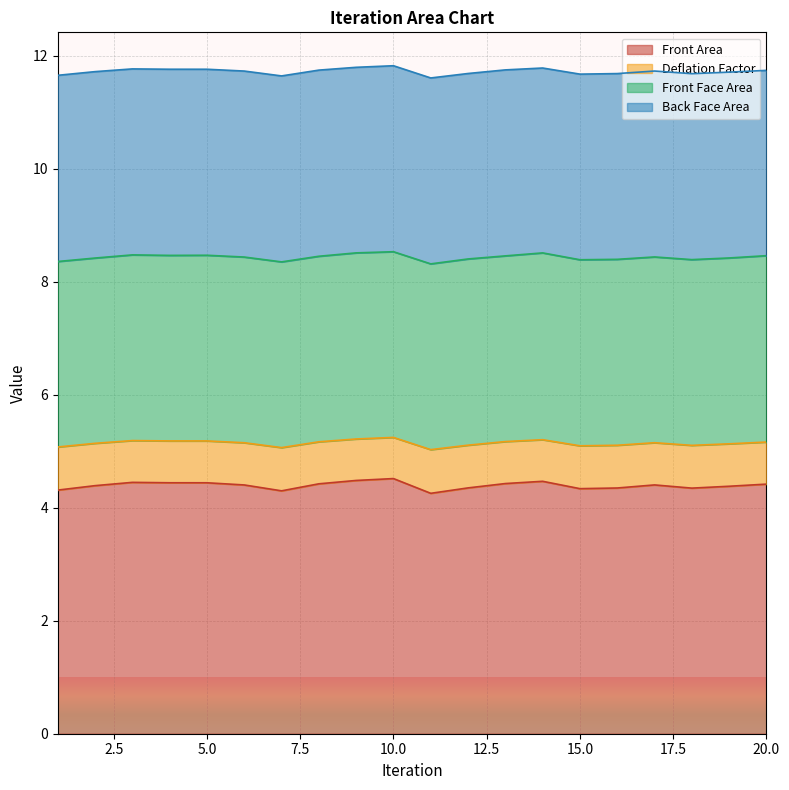

What value does the Front Area series have at 8?

4.4